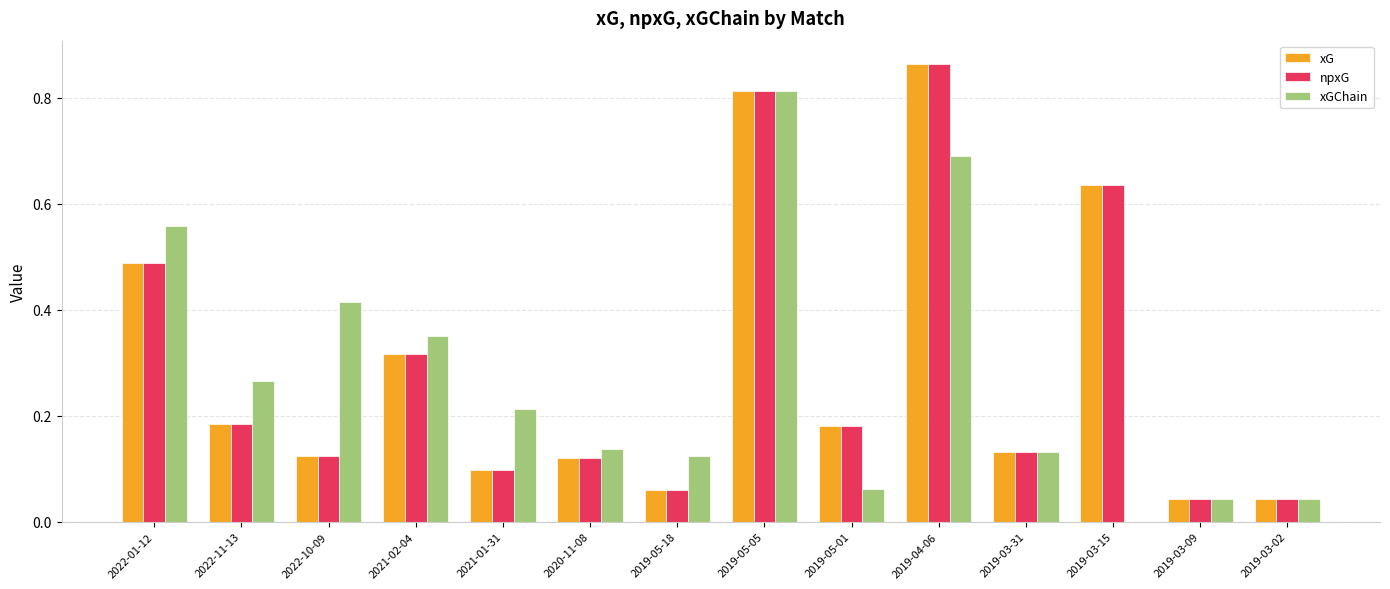

Where is xGChain nearest to the value 0?

2019-03-15